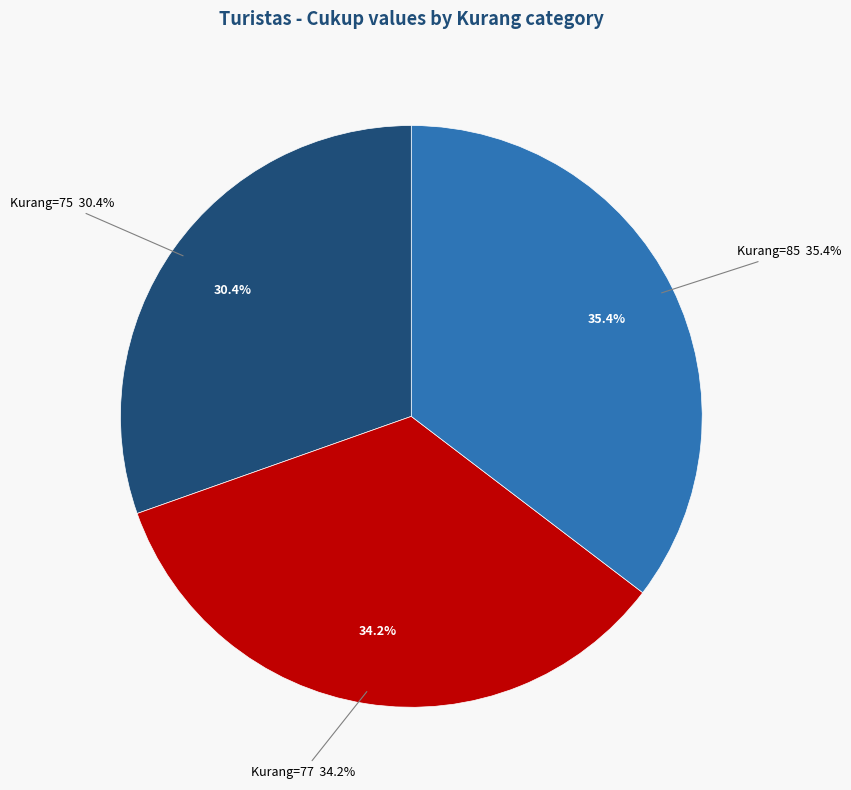

What is the change in value from Kurang=75 to Kurang=85?

+13